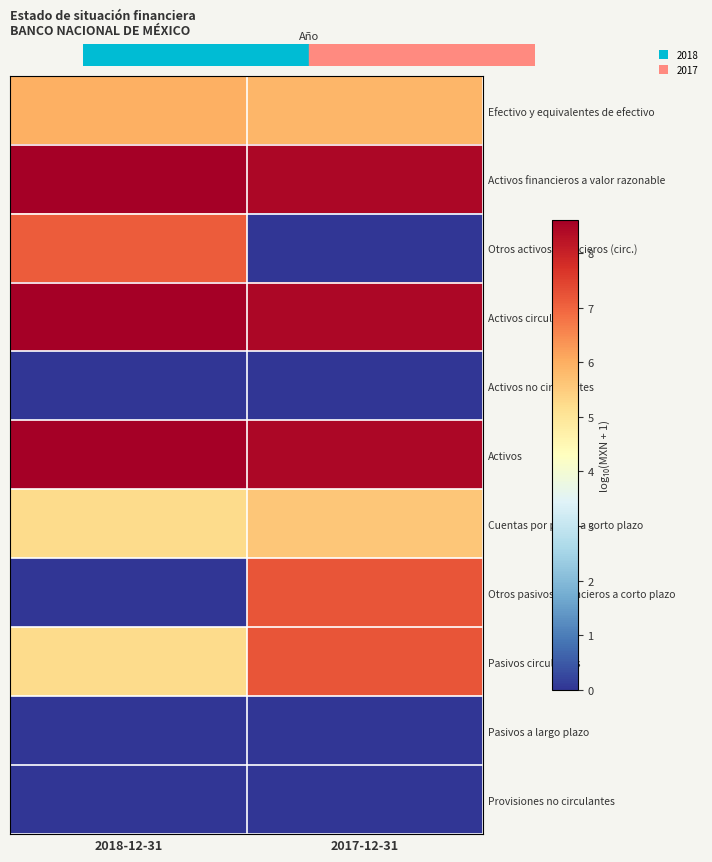

What is the difference between the highest and lowest values at 2017-12-31?

8.5